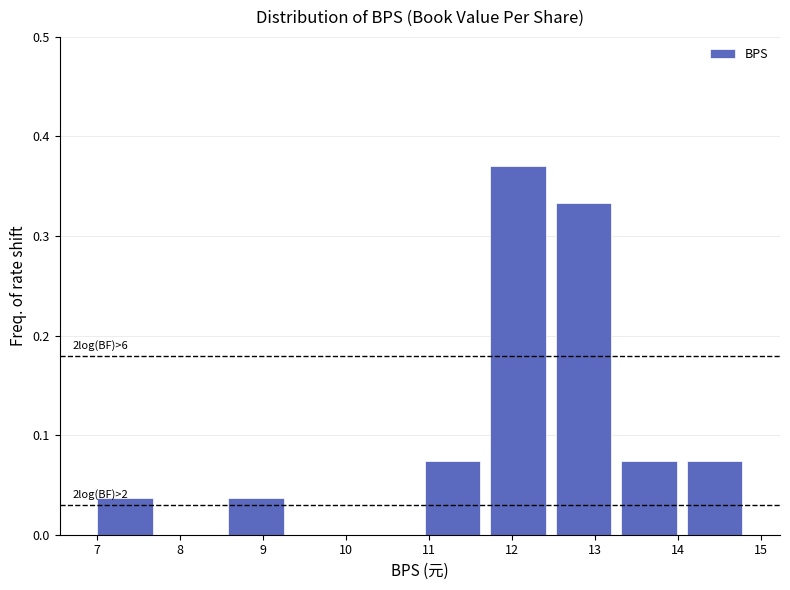

Over which range of the x-axis is the bar tallest?

11.7 to 12.5